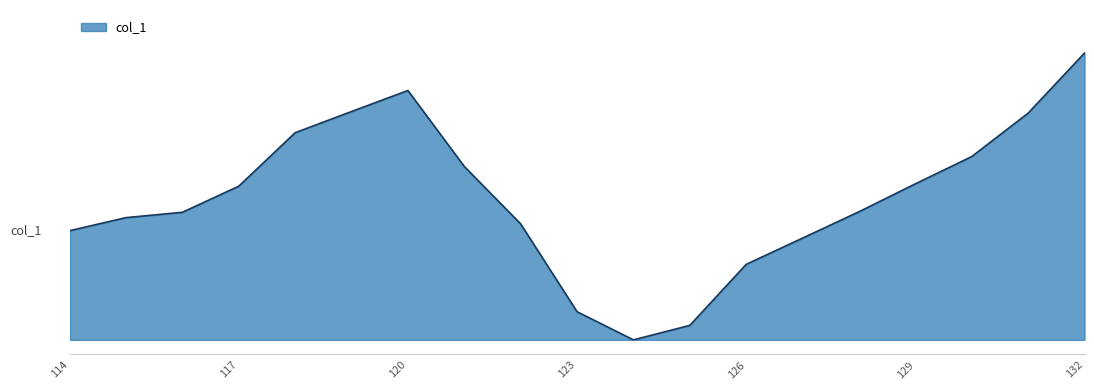

At which category does the data reach its first local peak?

120